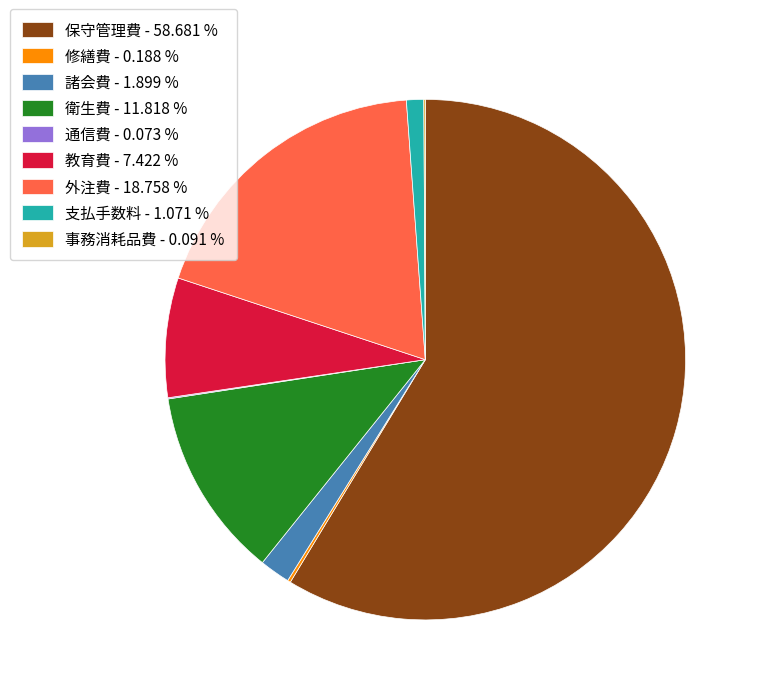

Between 保守管理費 - 58.681 % and 支払手数料 - 1.071 %, which is larger?

保守管理費 - 58.681 %